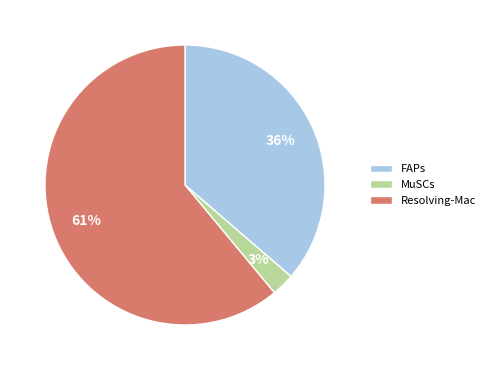

Which has a higher value, Resolving-Mac or MuSCs?

Resolving-Mac